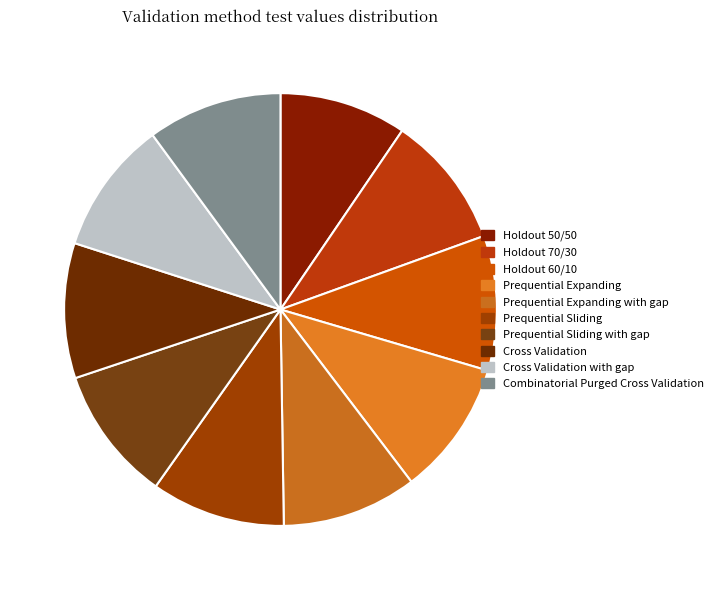

How many segments does this pie chart have?

10